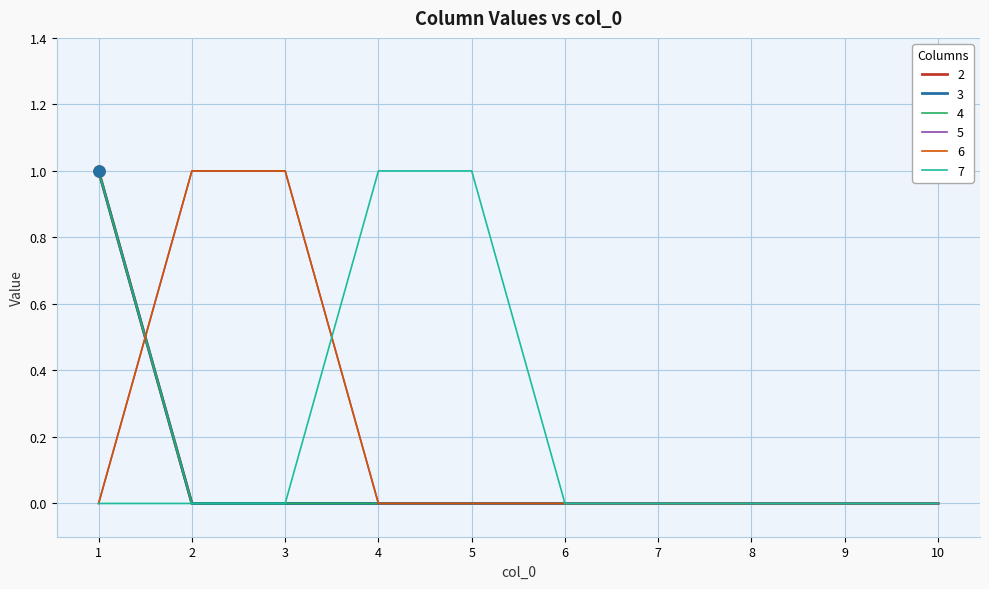

Is this an area chart (filled region under the line)?

No